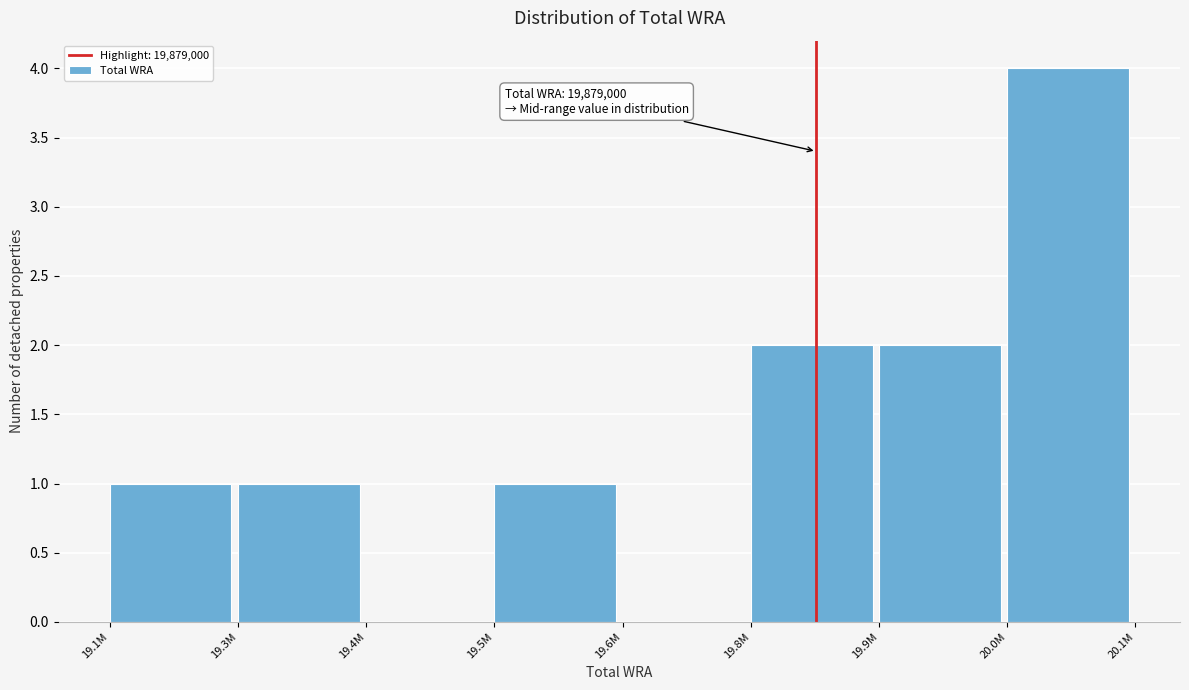

Reading right to left, list all the values displayed in this chart.

20.0M=4	19.9M=2	19.8M=2	19.6M=0	19.5M=1	19.4M=0	19.3M=1	19.1M=1